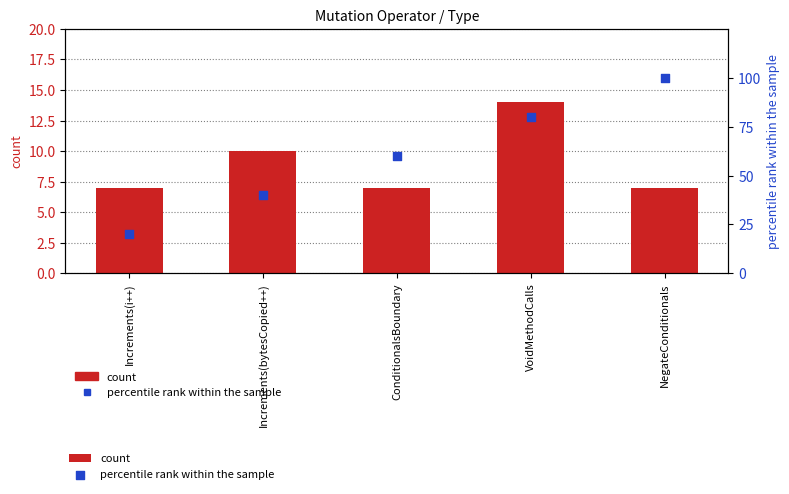

What is the total value across all series at ConditionalsBoundary?

67